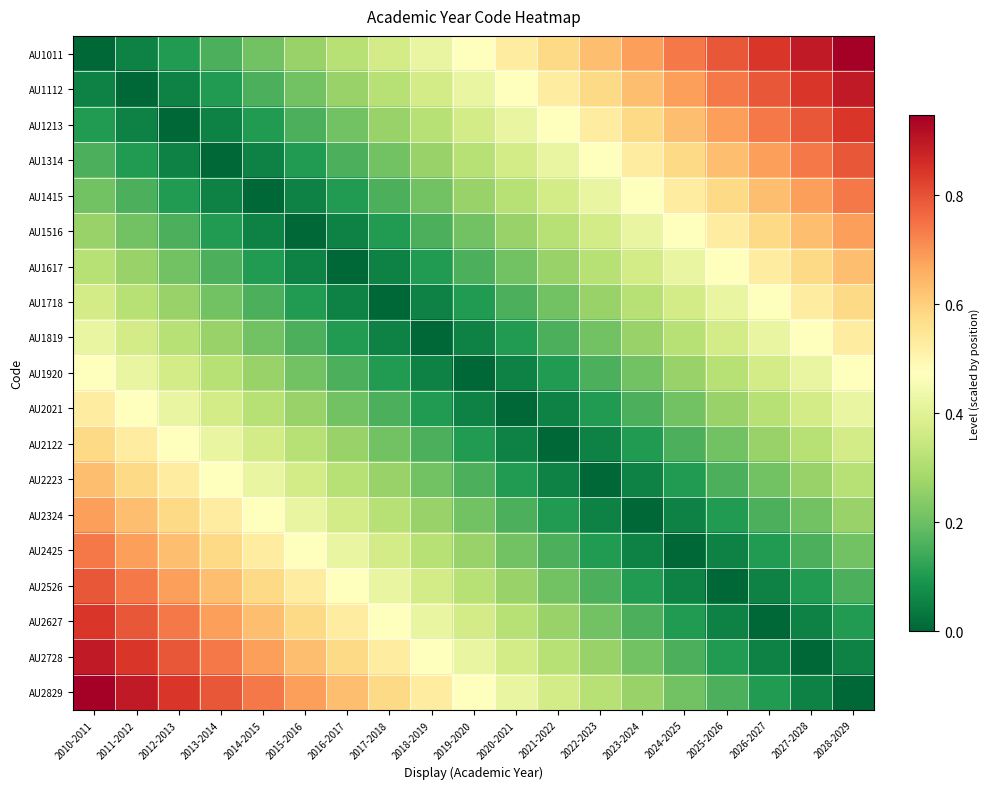

Between 2011-2012 and 2018-2019, which is larger?

2018-2019